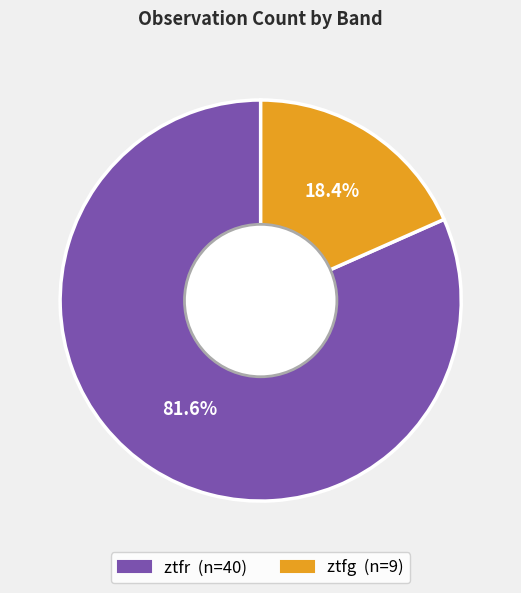

How much of the chart is everything except ztfg?

81.6%